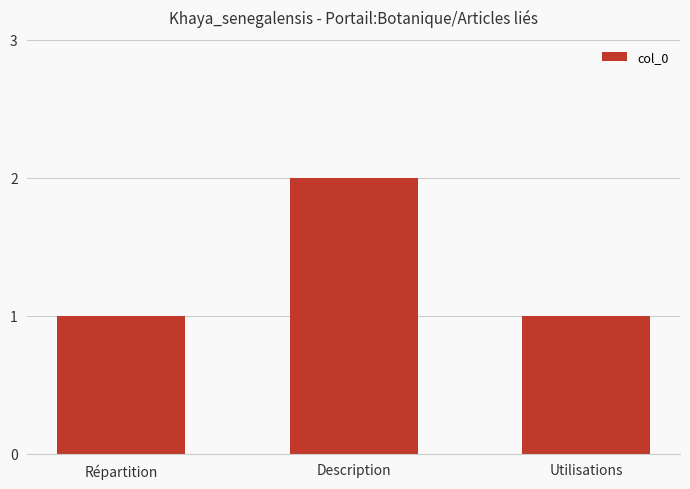

Reading left to right, list all the values displayed in this chart.

1	2	1